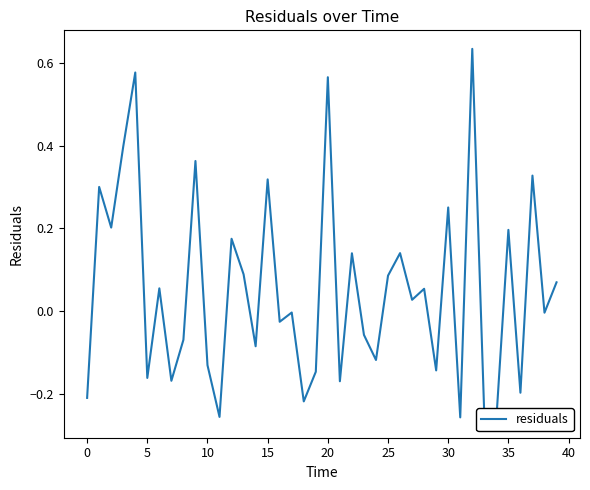

True or false: the data shows 0.2 at 35.

True